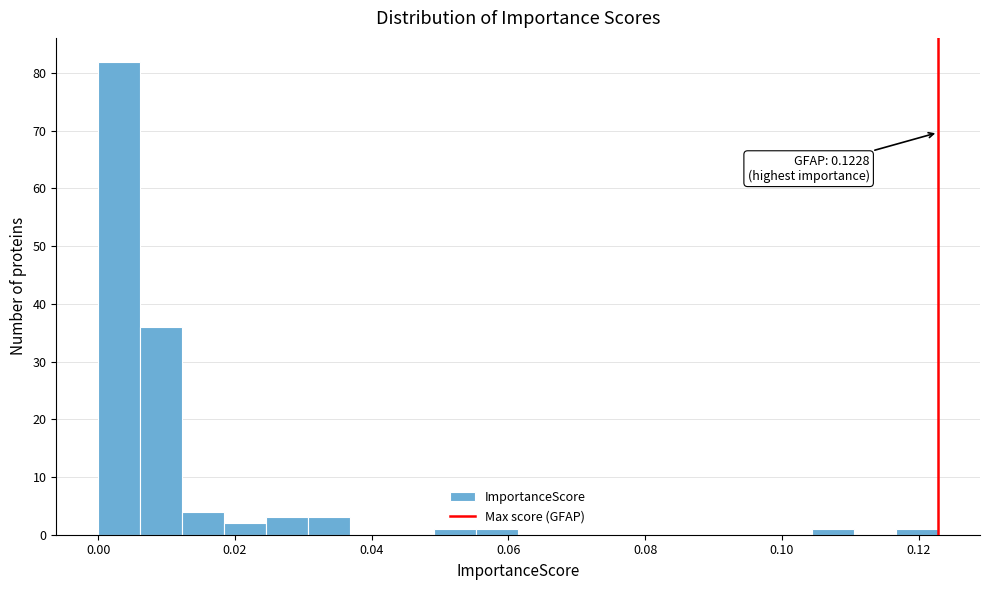

Around what value on the x-axis is the tallest bar? Give the approximate position of its centre, as read against the axis.

0.004